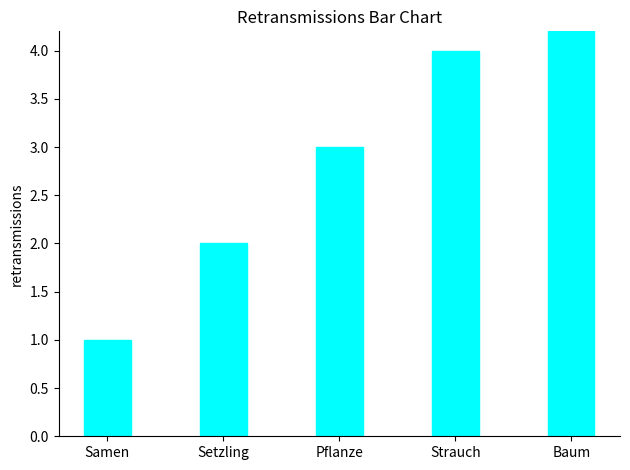

What position from the left is Pflanze?

3